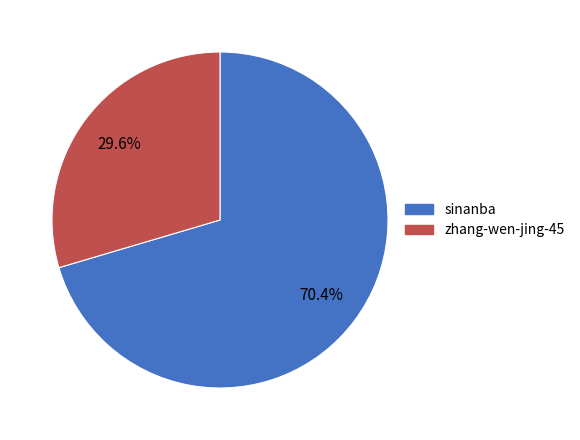

To the nearest percent, what is the average slice percentage?

50%